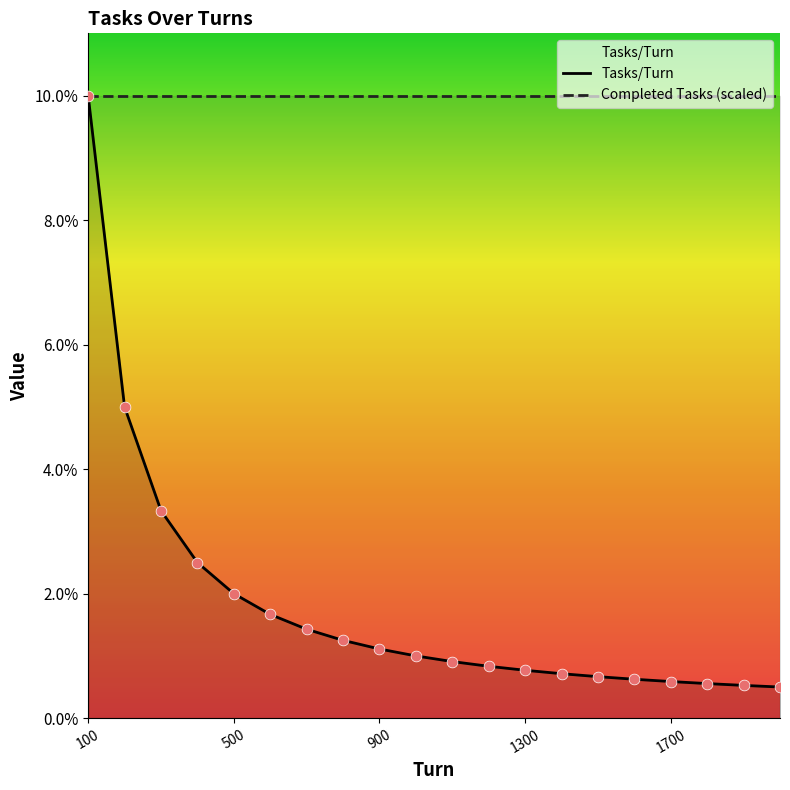

At how many categories does at least one series exceed 0?

20